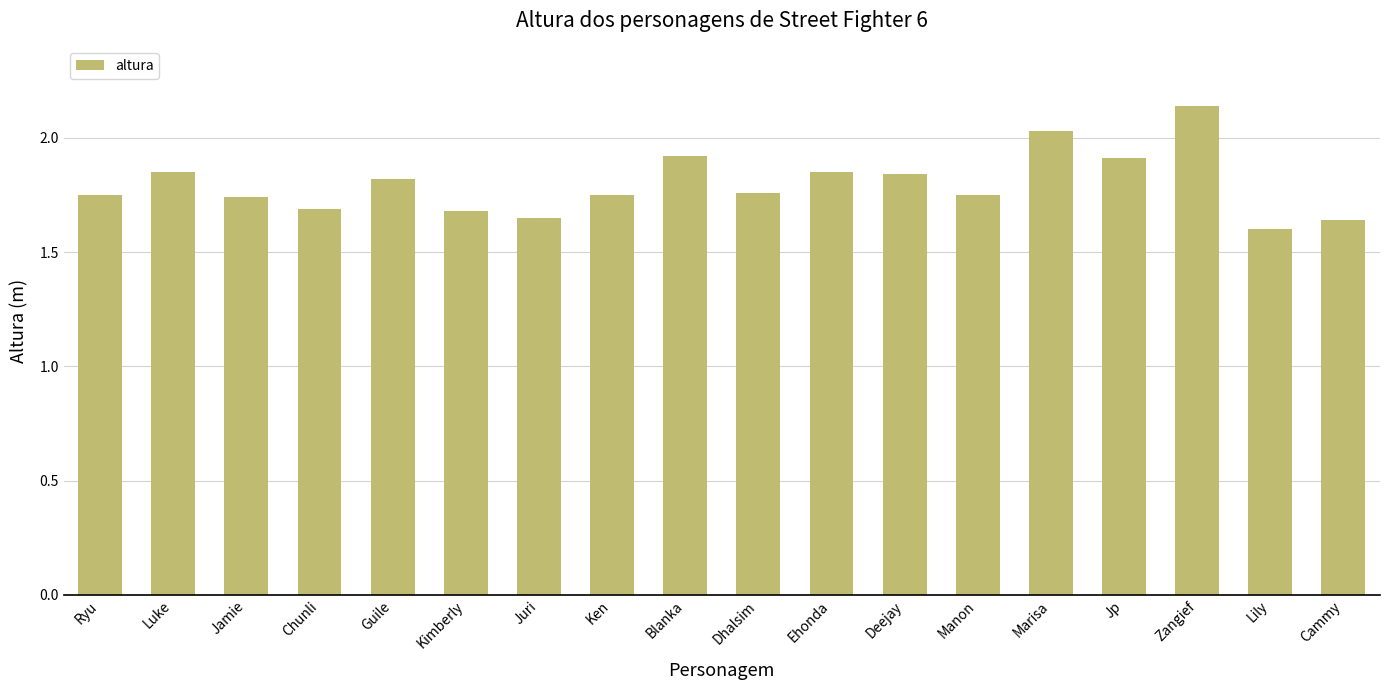

At which category does the chart reach its peak across all series?

Zangief